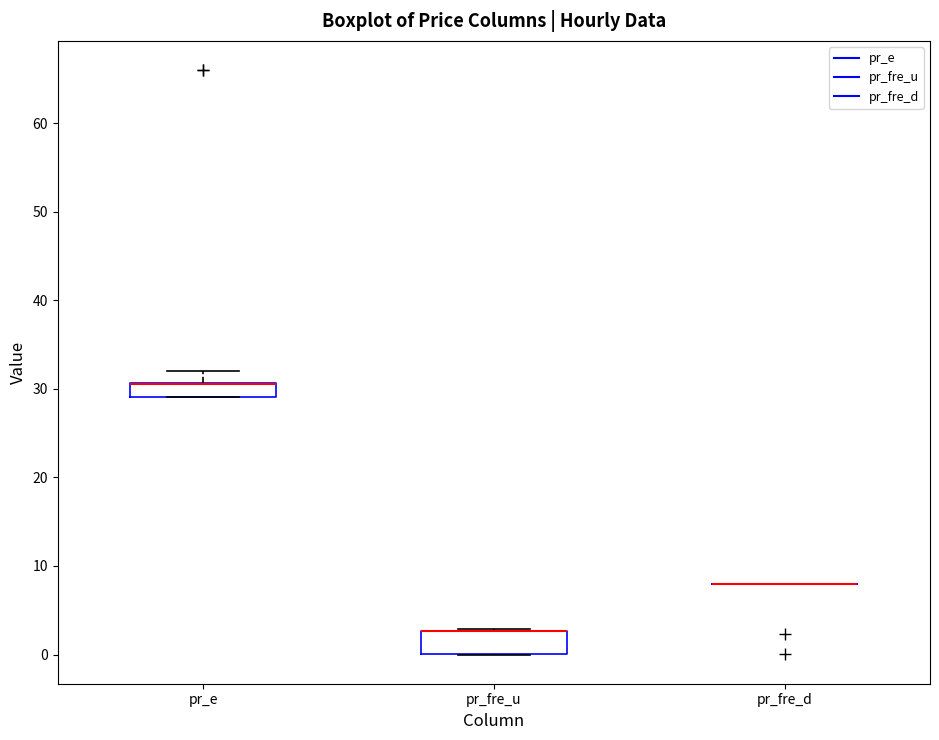

Reading left to right, transcribe this box plot: for each box, give where its median line is, the range the box spans, and where its two whiskers end, as read against the y-axis. The values are not printed on the chart, so give them approximately, as read against the axis.

pr_e: median 31 (drawn on the box's upper edge), box 29 to 31, whiskers 29 to 32
pr_fre_u: median 3 (drawn on the box's upper edge), box 0 to 3, whiskers 0 to 3
pr_fre_d: box collapsed to a line at 8, whiskers 8 to 8